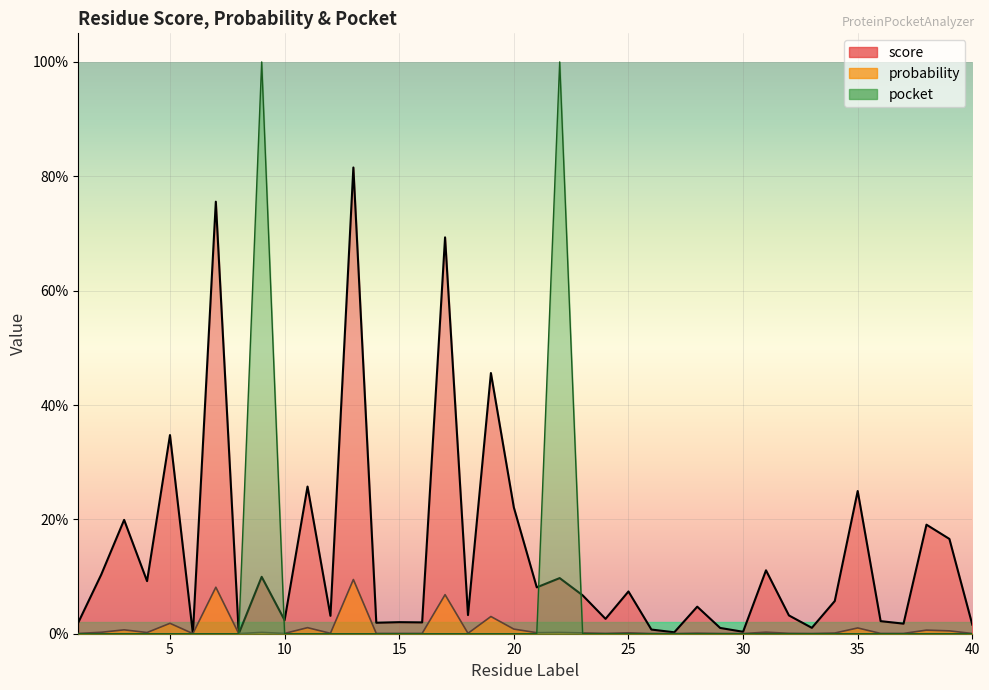

Reading left to right, transcribe all the data shown in this chart.

score: 1=0.0	2=0.1	3=0.2	4=0.1	5=0.3	6=0.0	7=0.8	8=0.0	9=0.1	10=0.0	11=0.3	12=0.0	13=0.8	14=0.0	15=0.0	16=0.0	17=0.7	18=0.0	19=0.5	20=0.2	21=0.1	22=0.1	23=0.1	24=0.0	25=0.1	26=0.0	27=0.0	28=0.0	29=0.0	30=0.0	31=0.1	32=0.0	33=0.0	34=0.1	35=0.2	36=0.0	37=0.0	38=0.2	39=0.2	40=0.0
probability: 1=0.0	2=0.0	3=0.0	4=0.0	5=0.0	6=0.0	7=0.1	8=0.0	9=0.0	10=0.0	11=0.0	12=0.0	13=0.1	14=0.0	15=0.0	16=0.0	17=0.1	18=0.0	19=0.0	20=0.0	21=0.0	22=0.0	23=0.0	24=0.0	25=0.0	26=0.0	27=0.0	28=0.0	29=0.0	30=0.0	31=0.0	32=0.0	33=0.0	34=0.0	35=0.0	36=0.0	37=0.0	38=0.0	39=0.0	40=0.0
pocket: 1=0.0	2=0.0	3=0.0	4=0.0	5=0.0	6=0.0	7=0.0	8=0.0	9=1.0	10=0.0	11=0.0	12=0.0	13=0.0	14=0.0	15=0.0	16=0.0	17=0.0	18=0.0	19=0.0	20=0.0	21=0.0	22=1.0	23=0.0	24=0.0	25=0.0	26=0.0	27=0.0	28=0.0	29=0.0	30=0.0	31=0.0	32=0.0	33=0.0	34=0.0	35=0.0	36=0.0	37=0.0	38=0.0	39=0.0	40=0.0